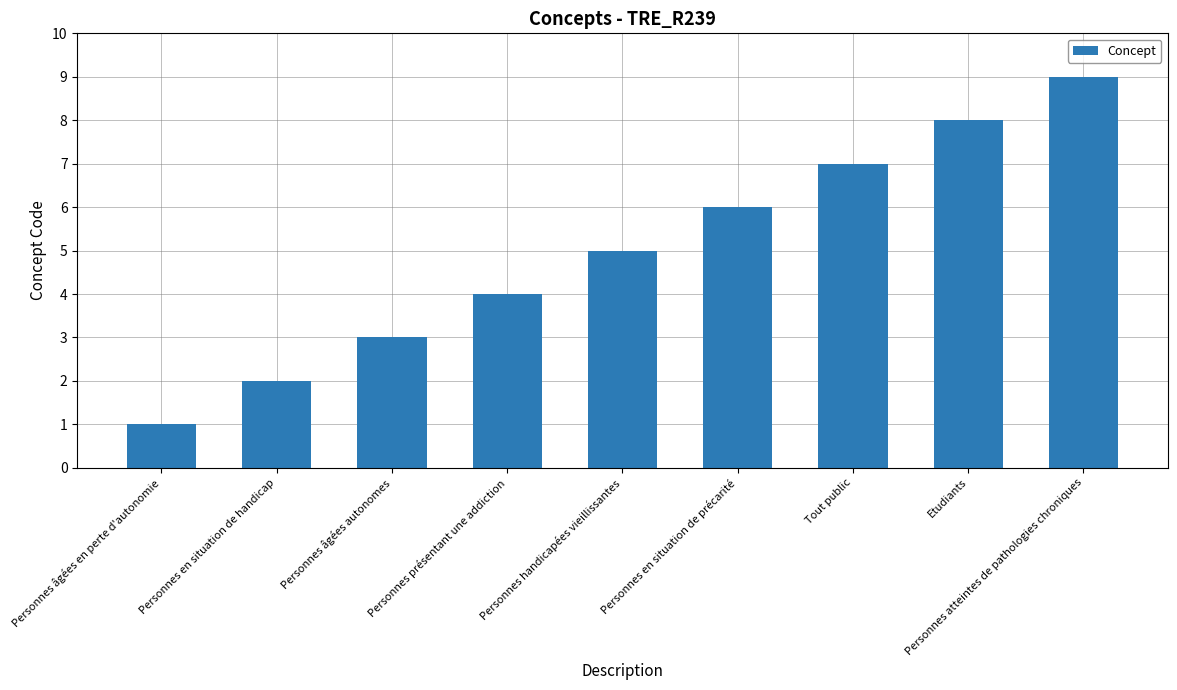

At which category does the chart reach its minimum across all series?

Personnes âgées en perte d'autonomie